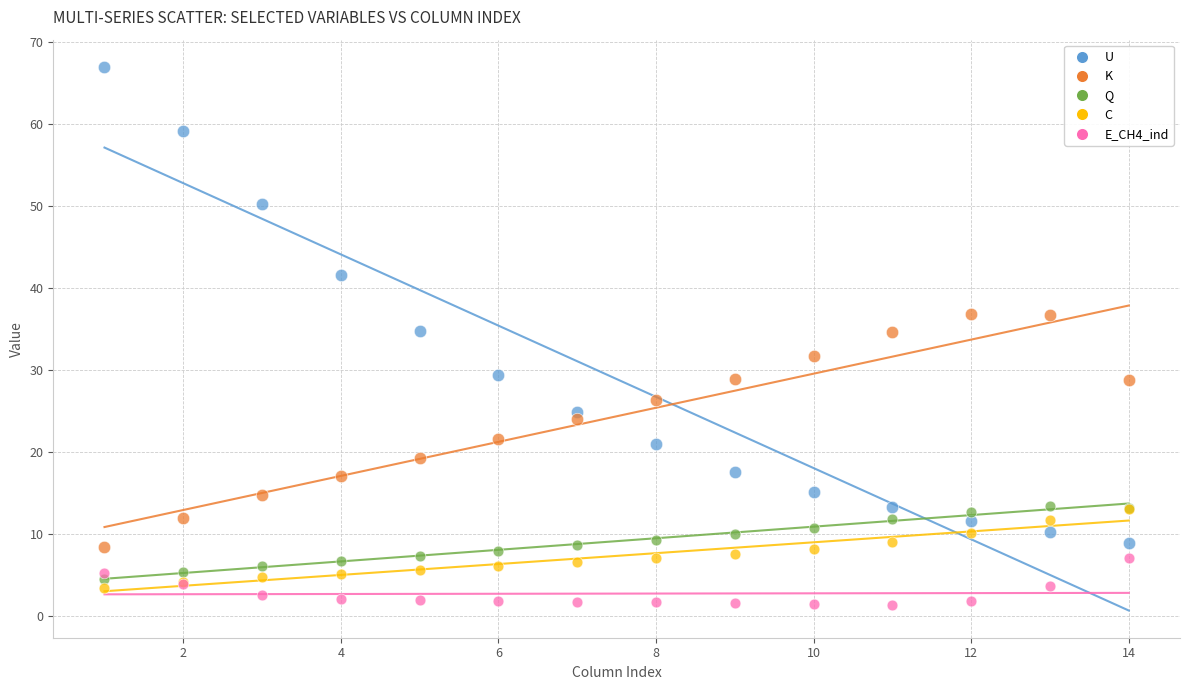

Which series reaches the maximum Y coordinate?

U